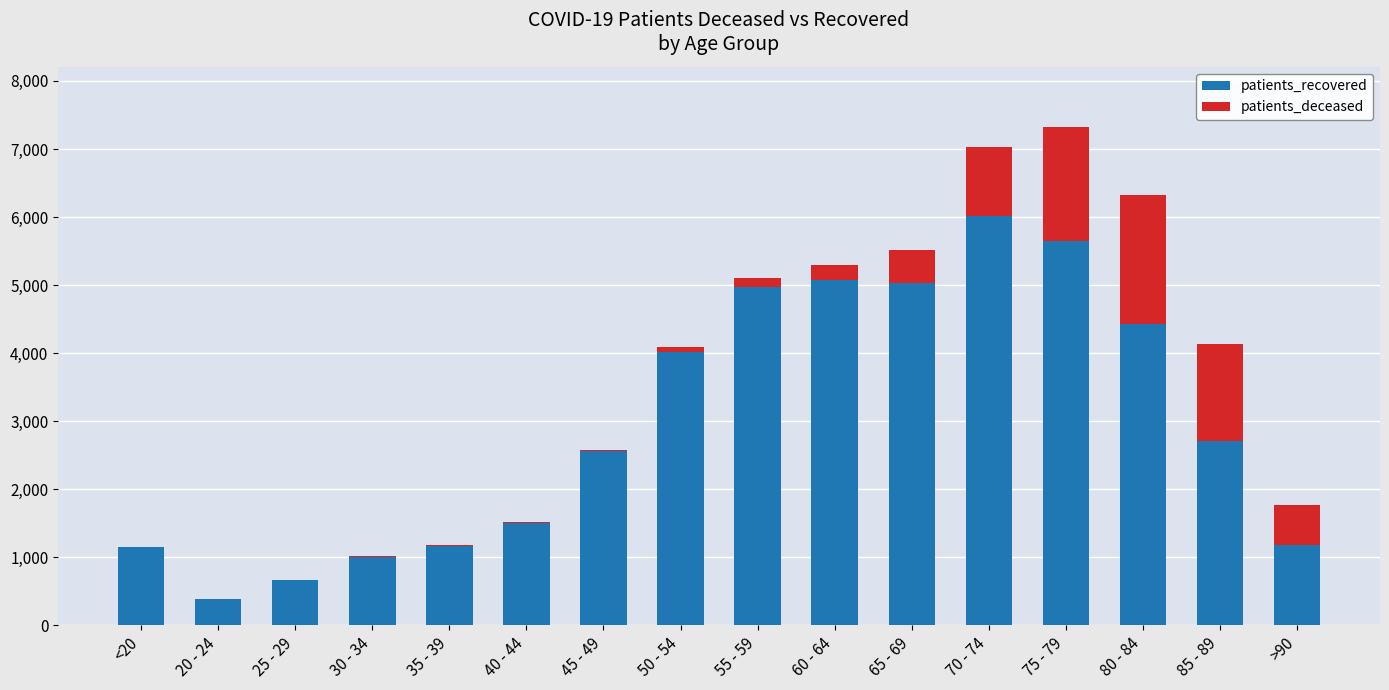

At which category is the sum across all series the highest?

75 - 79